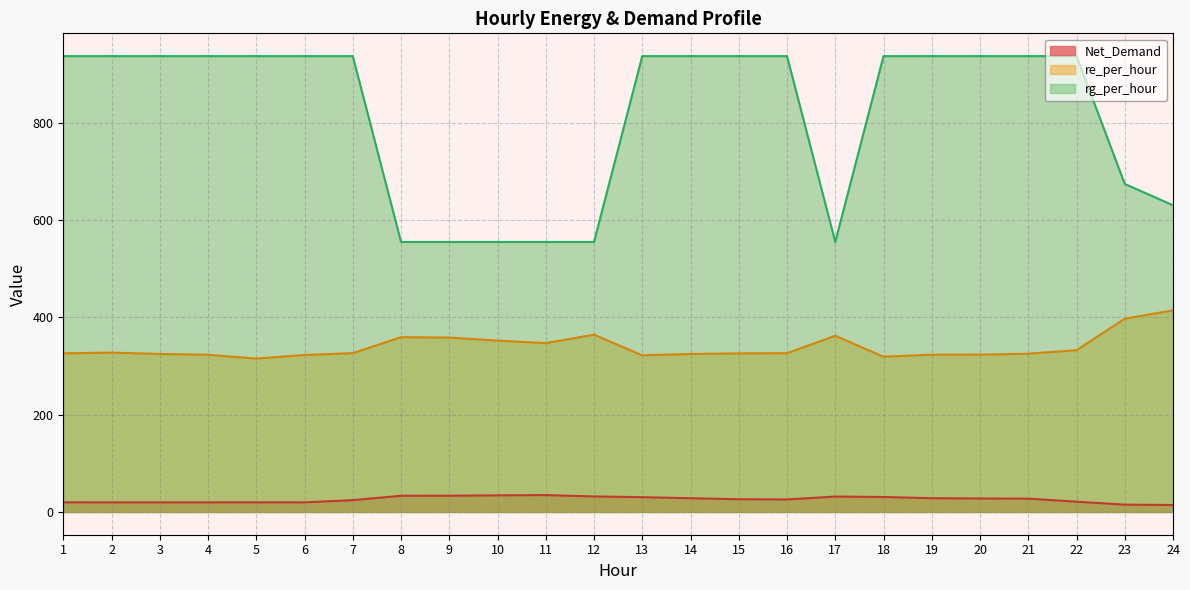

Rank the series at 2 from lowest to highest value.

Net_Demand, re_per_hour, rg_per_hour